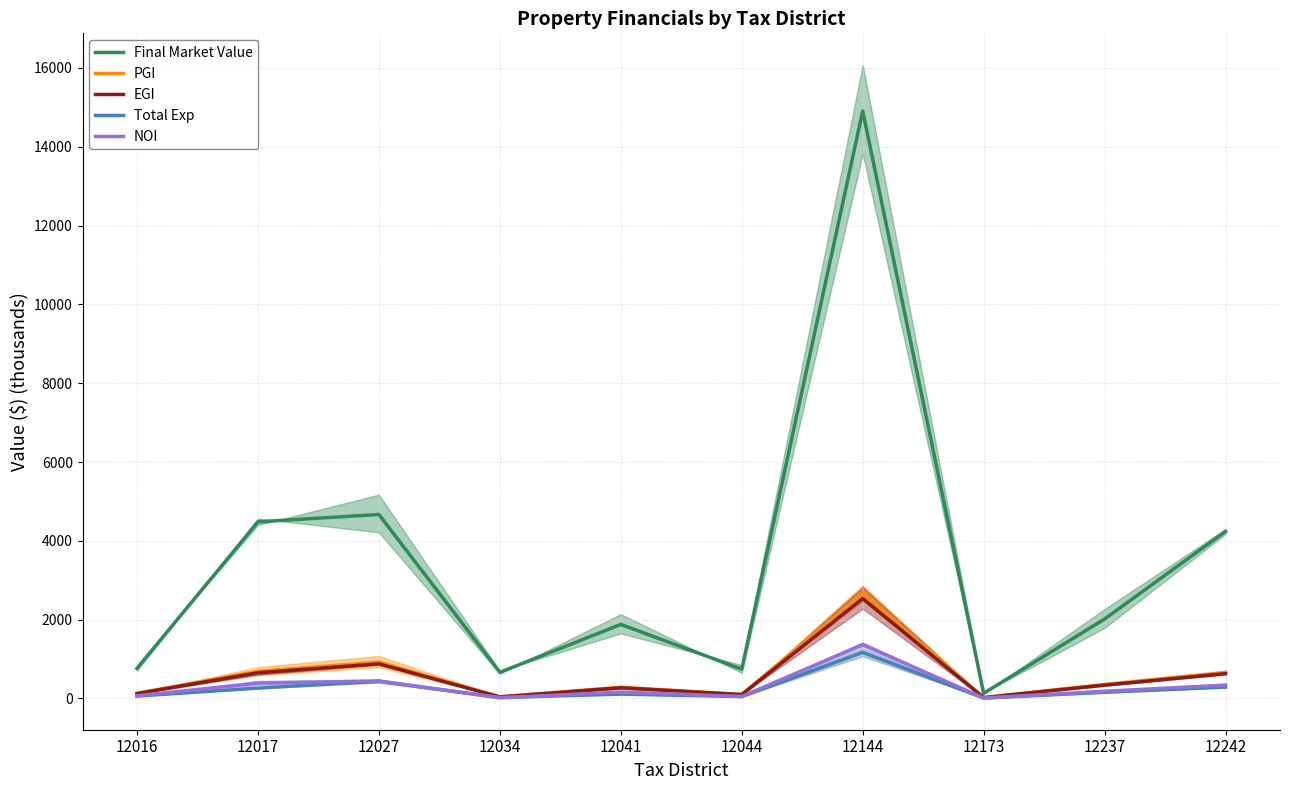

How many interior local valleys does the NOI series have?

3